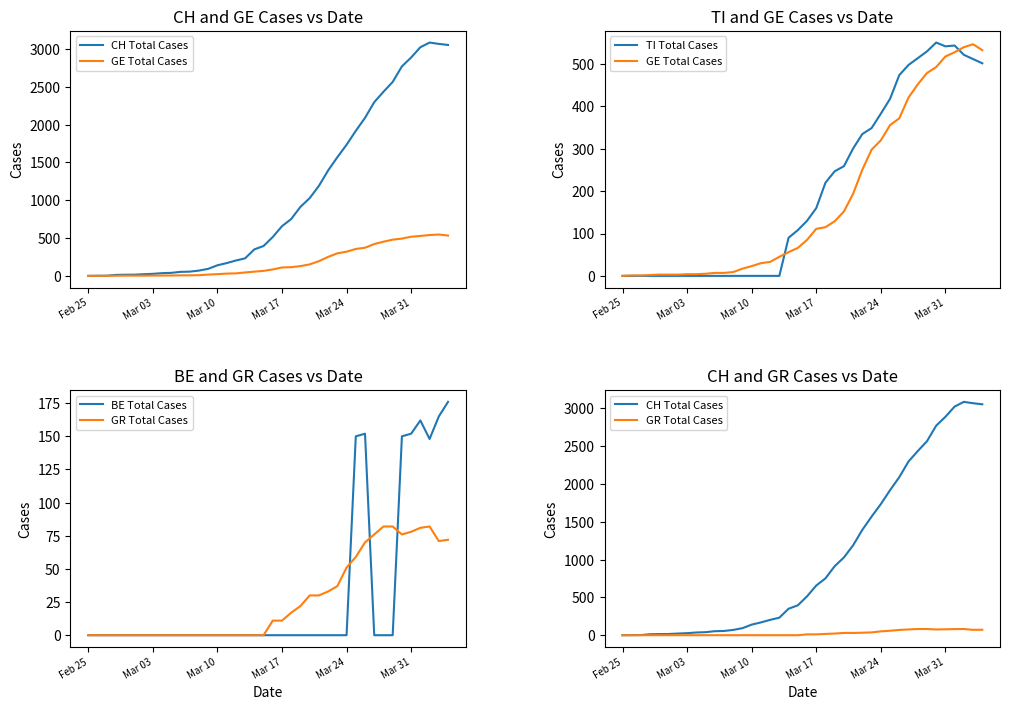

How many interior local peaks does the GE Total Cases series have?

1